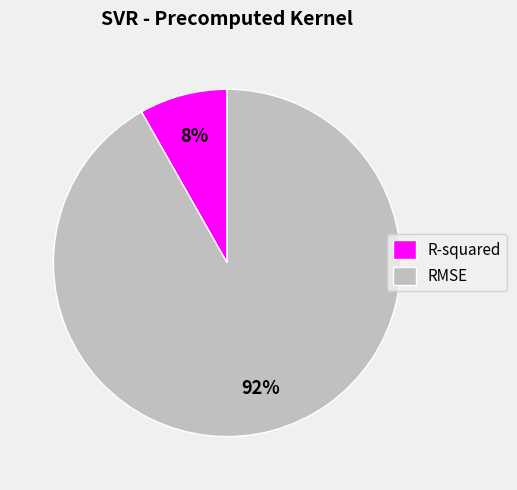

Which slice is the smallest?

R-squared